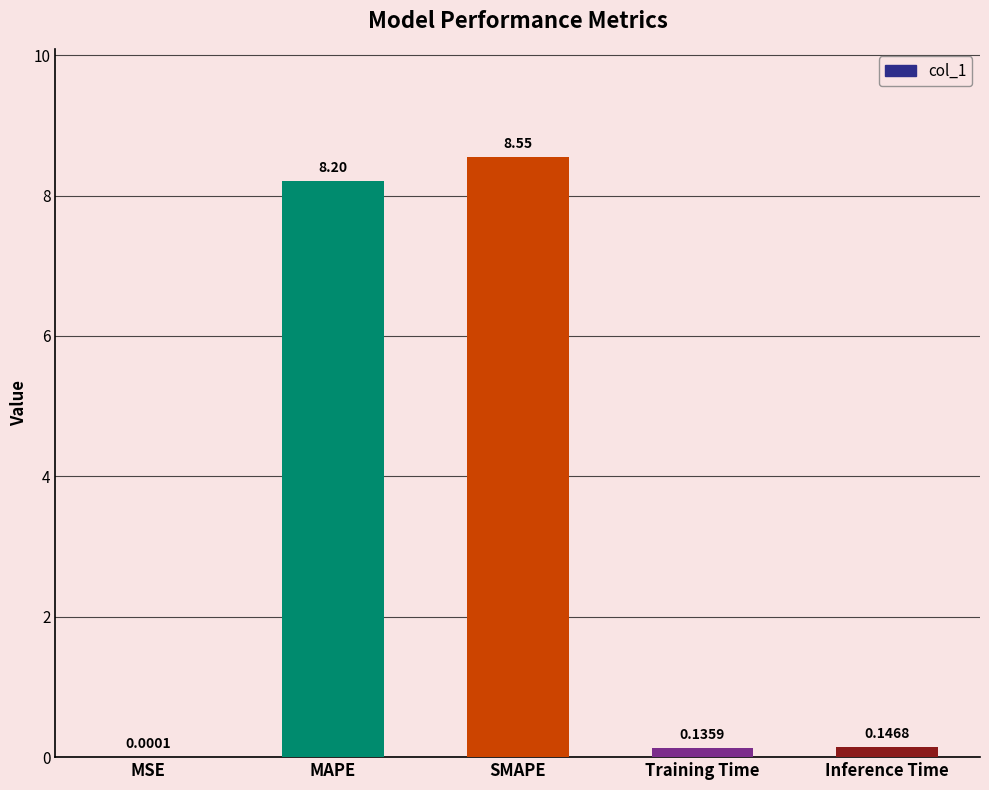

At which label is the value closest to 4?

Inference Time